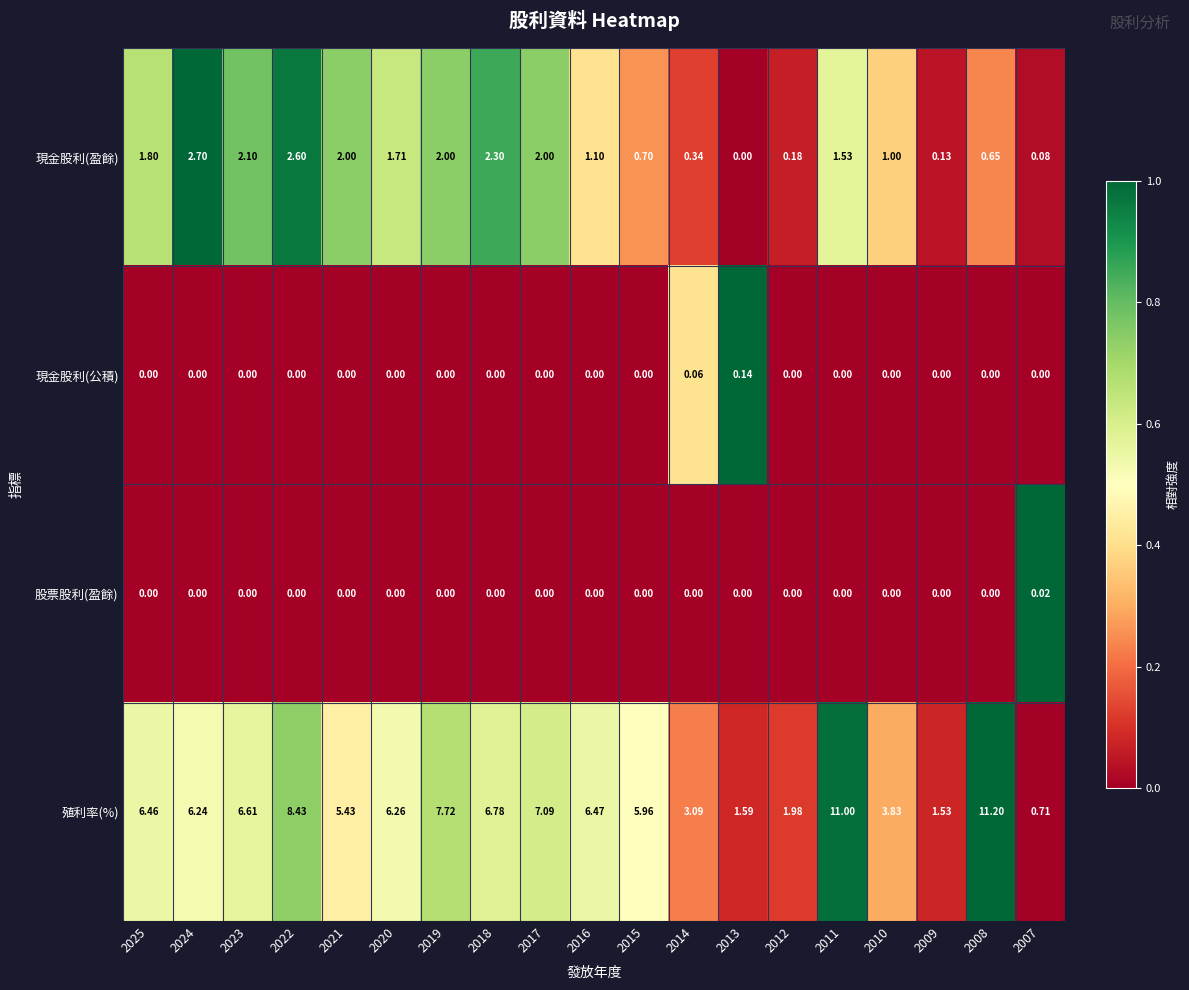

Which series has the largest total across all categories?

殖利率(%)